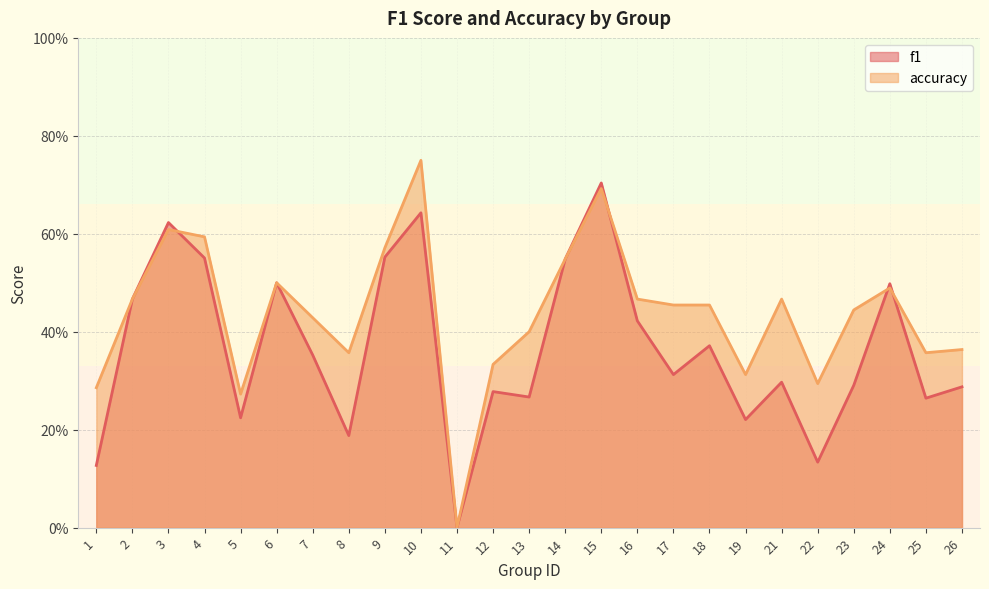

At which label does accuracy reach its peak?

10